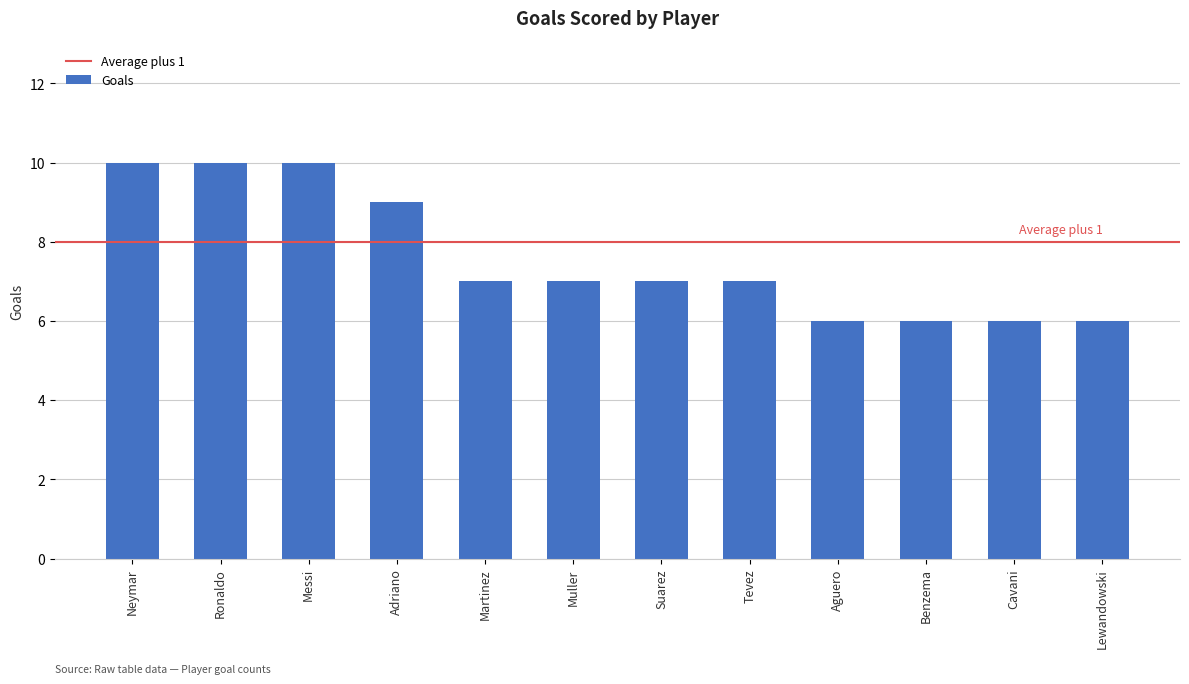

What is the label of the 2nd bar from the left?

Ronaldo